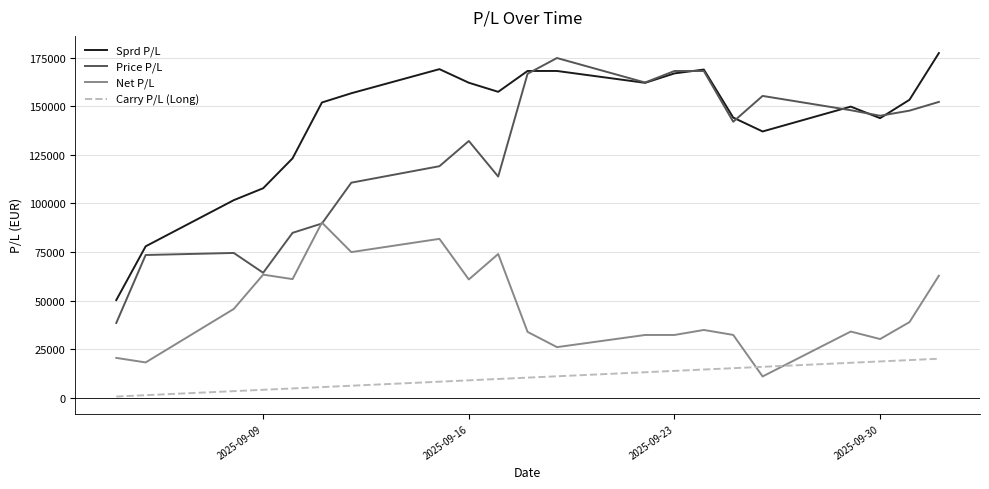

What is the minimum value for Price P/L?

38550.0